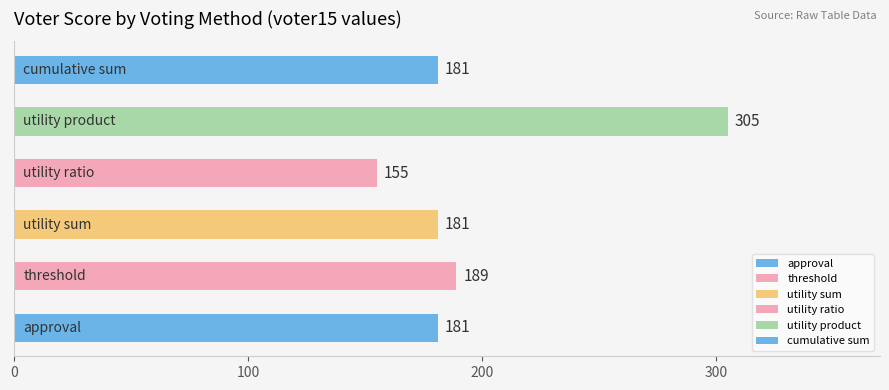

What value does the data have at utility sum?

181